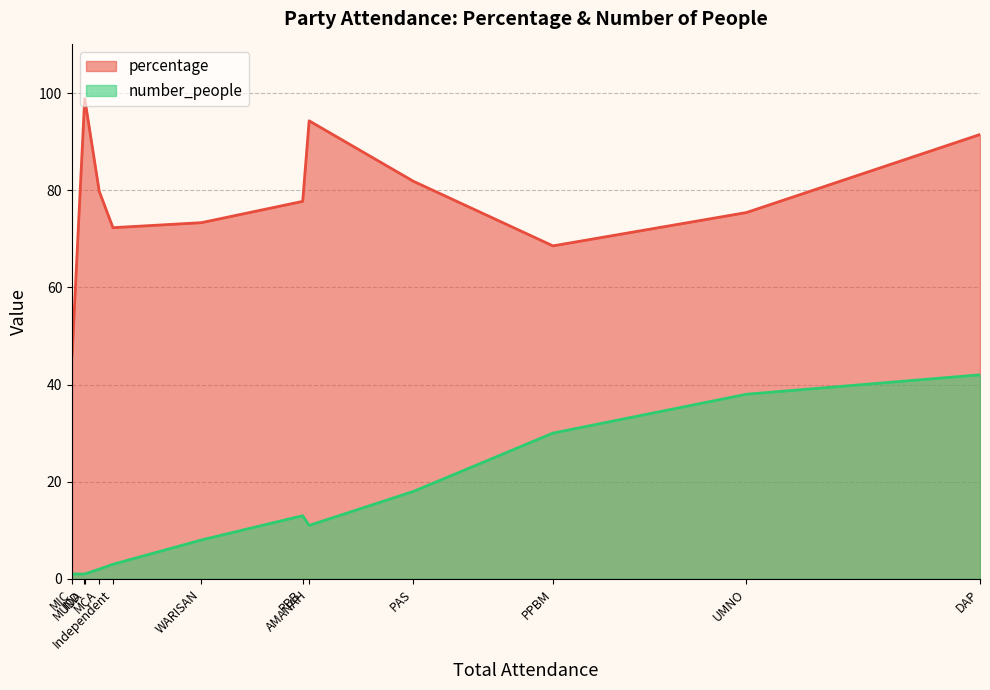

Which series has the largest total across all categories?

percentage